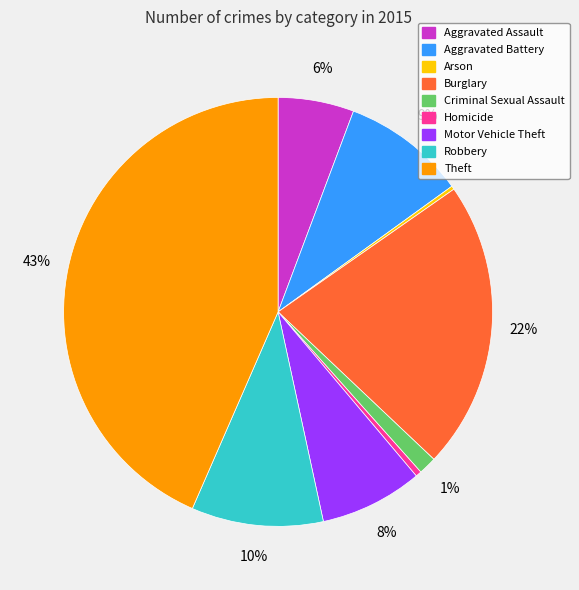

Between Criminal Sexual Assault and Robbery, which is larger?

Robbery